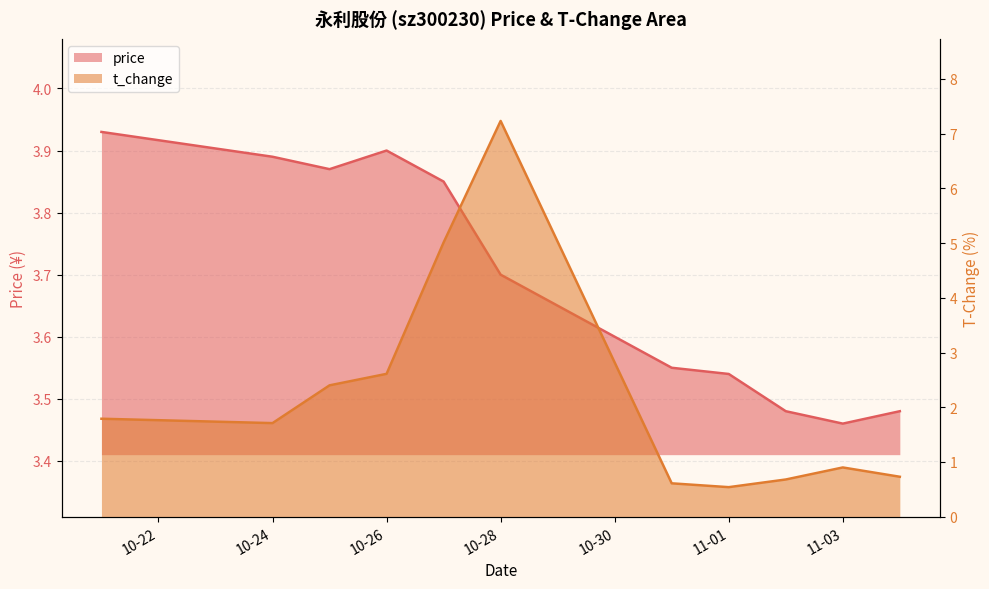

What is the label of the 3rd point from the left?

2022-10-25